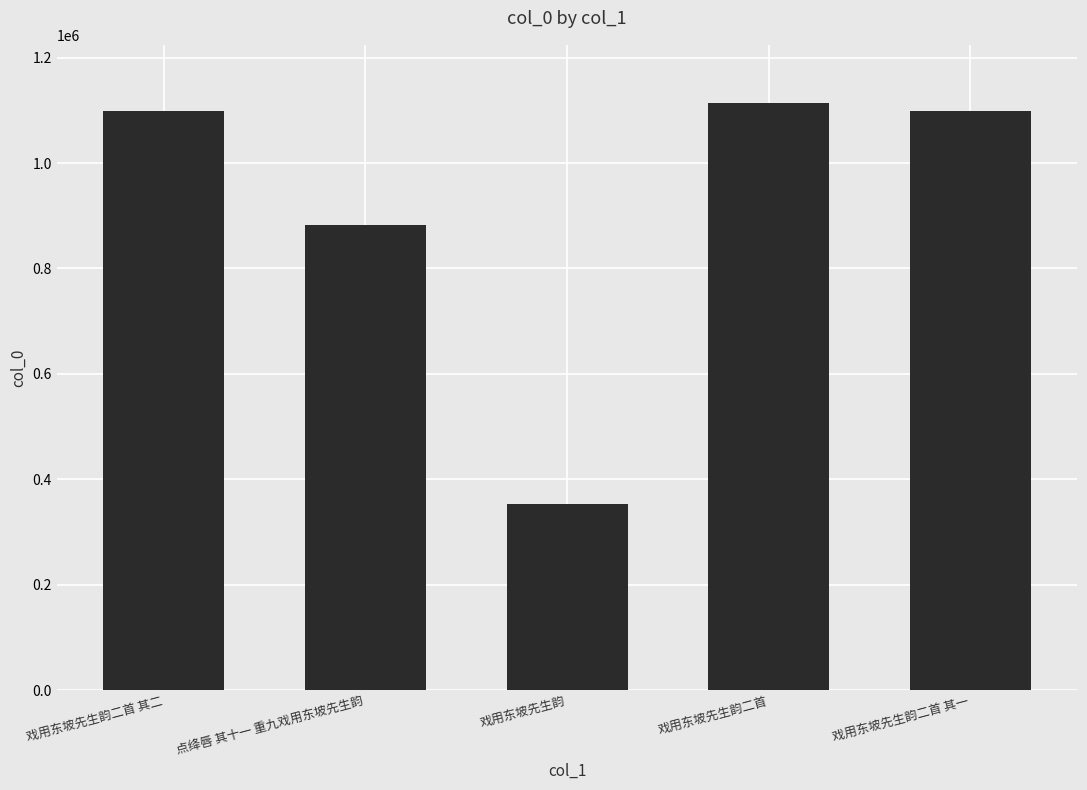

What is the difference between the maximum and minimum values?

760489